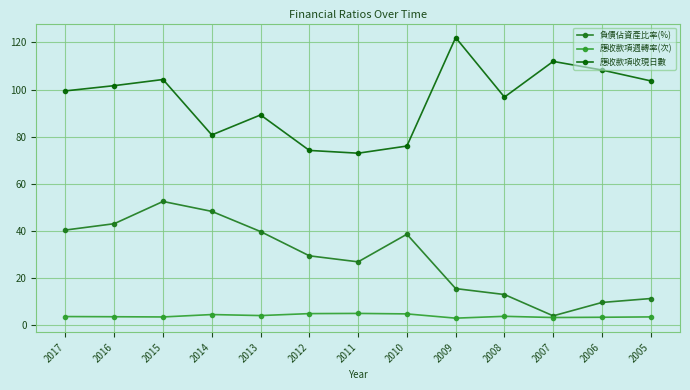

Rank the series by their maximum value, from lowest to highest.

應收款項週轉率(次), 負債佔資產比率(%), 應收款項收現日數